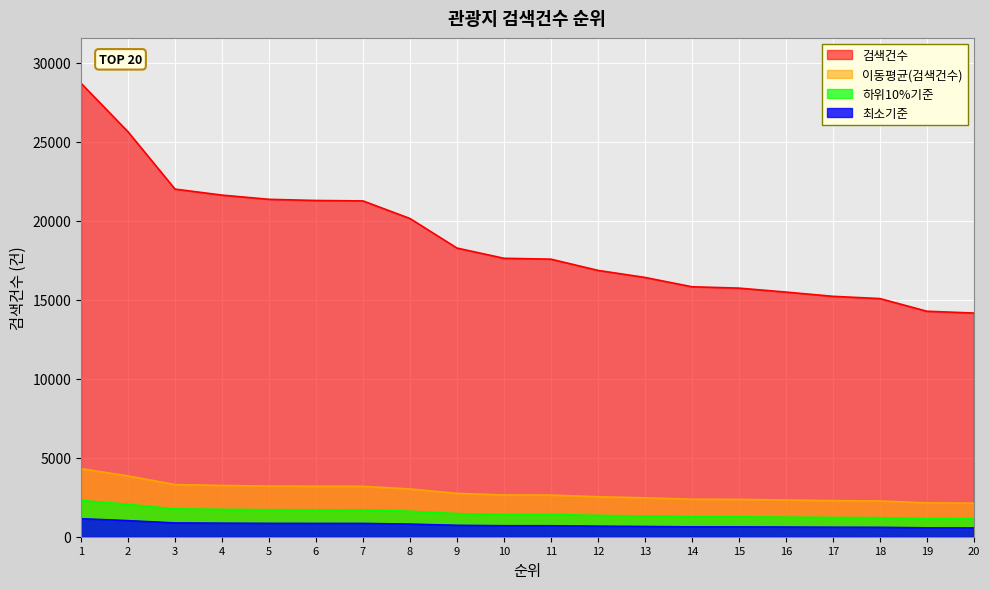

How many values are below 17619?

10